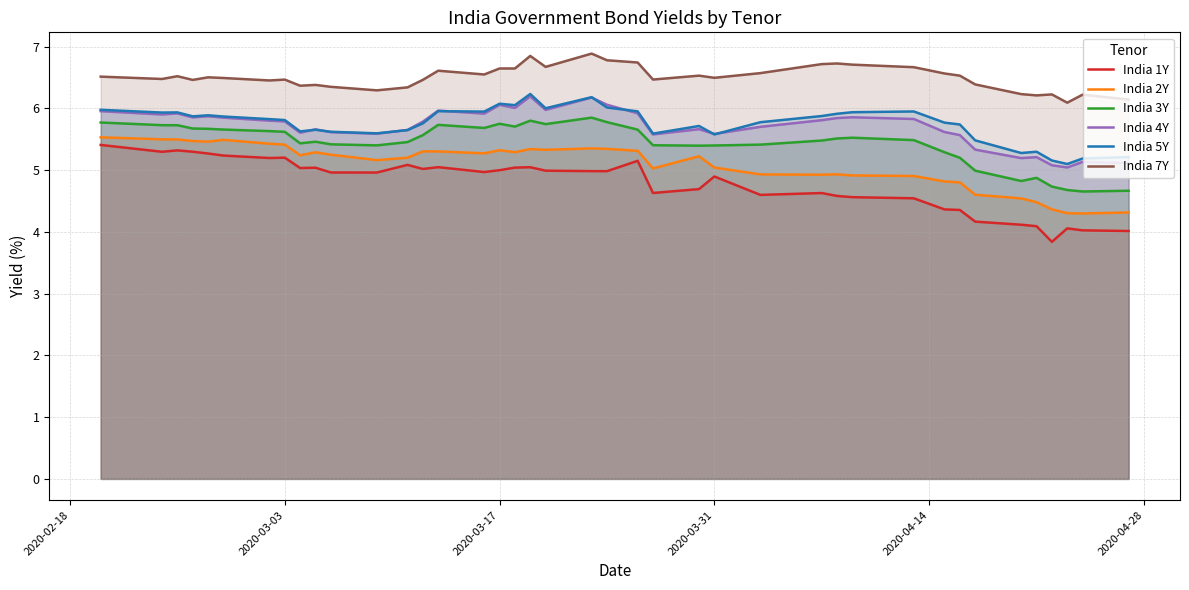

True or false: India 3Y and India 5Y intersect in this chart.

False